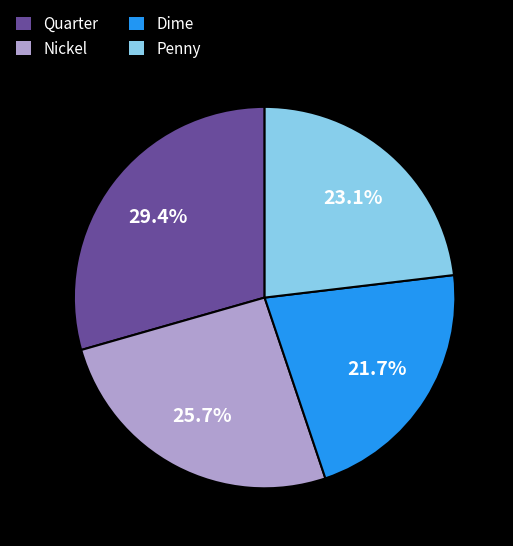

What is the largest slice in the pie chart?

Quarter